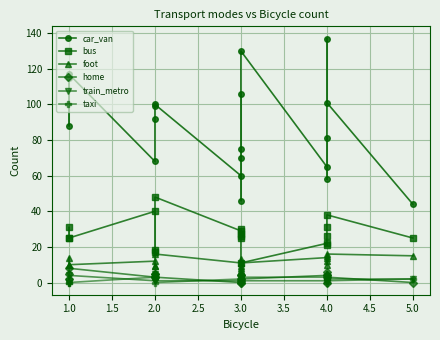

True or false: foot and car_van cross at least once.

False